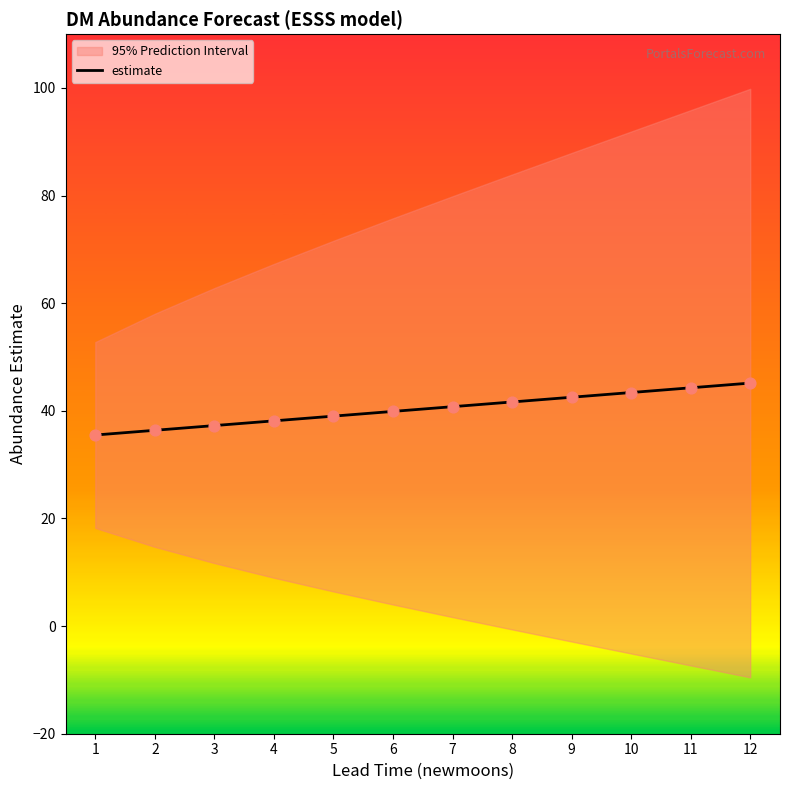

Between 6 and 10, which is larger?

10